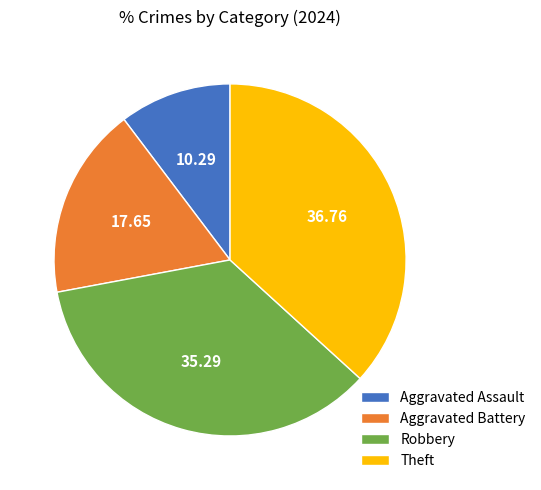

What is the smallest slice in the pie chart?

Aggravated Assault